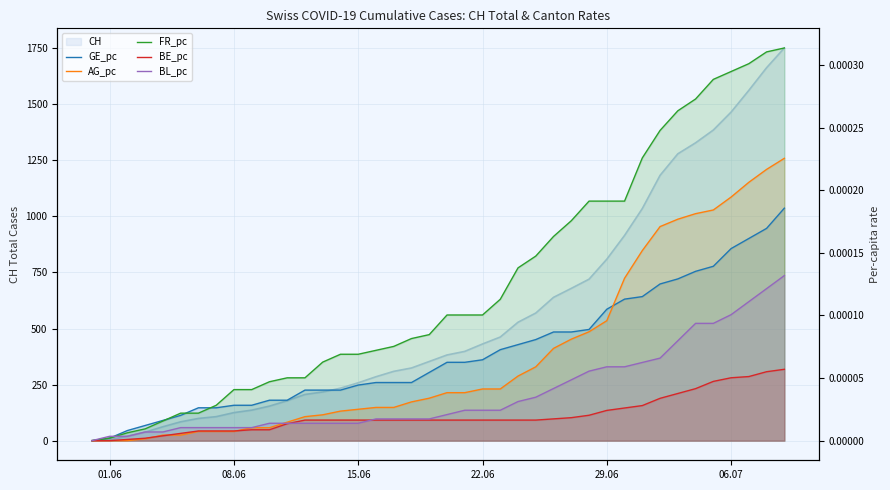

At how many categories does at least one series exceed 0?

39